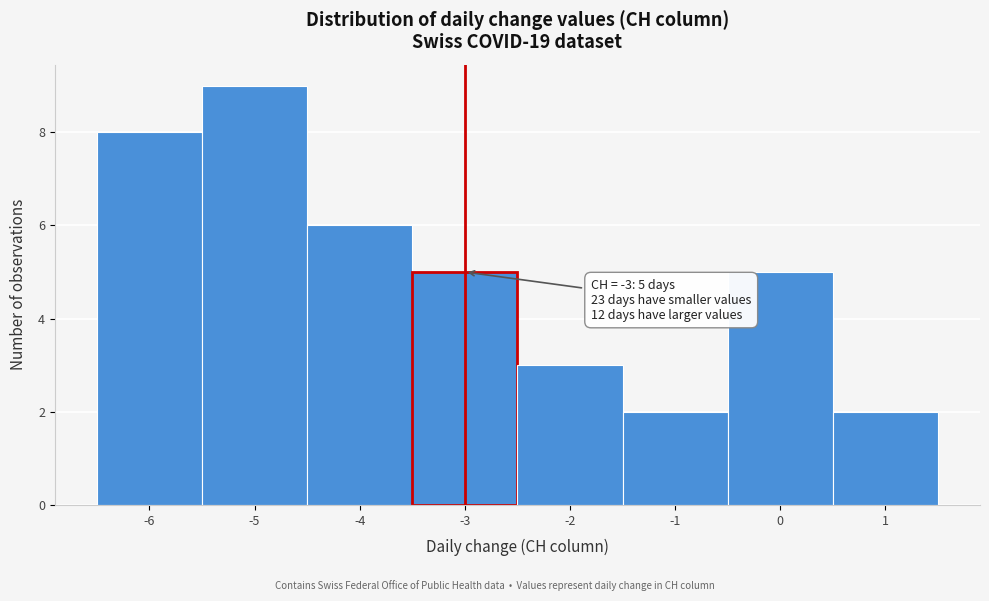

Which range on the x-axis has the tallest bar?

-5.5 to -4.5